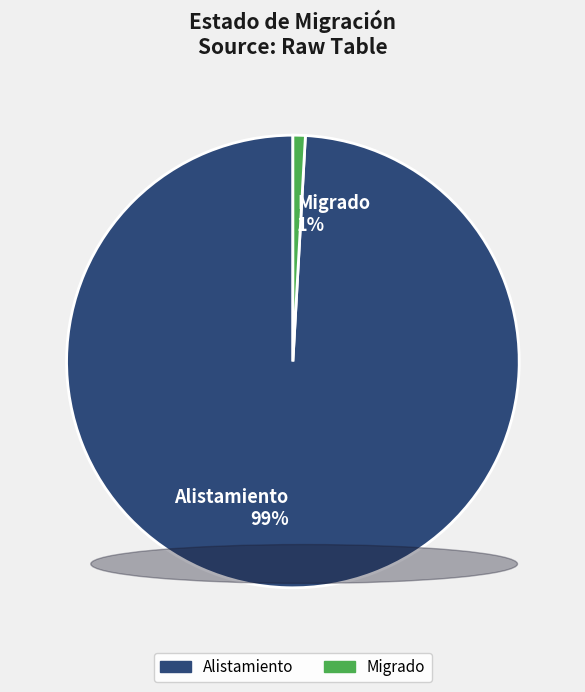

To the nearest percent, what portion does Migrado represent?

1%